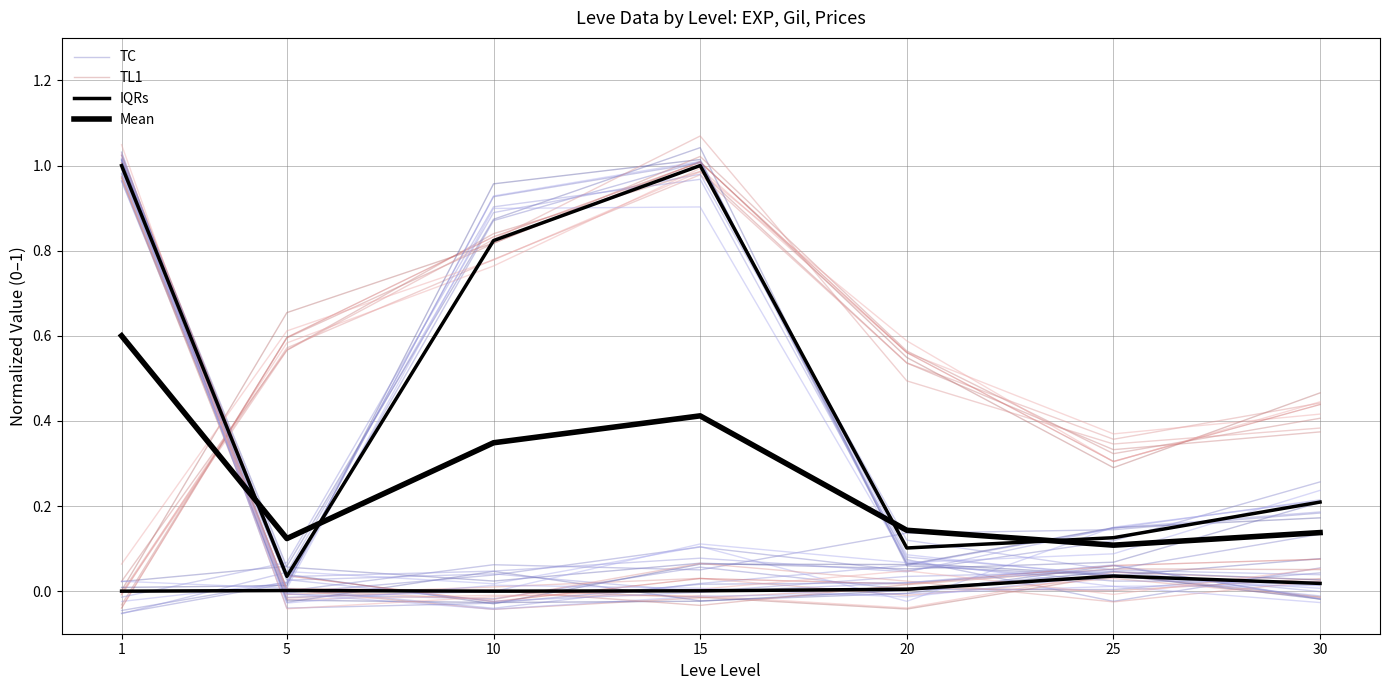

What are all the series names shown in the legend?

TC, TL1, IQRs, Mean